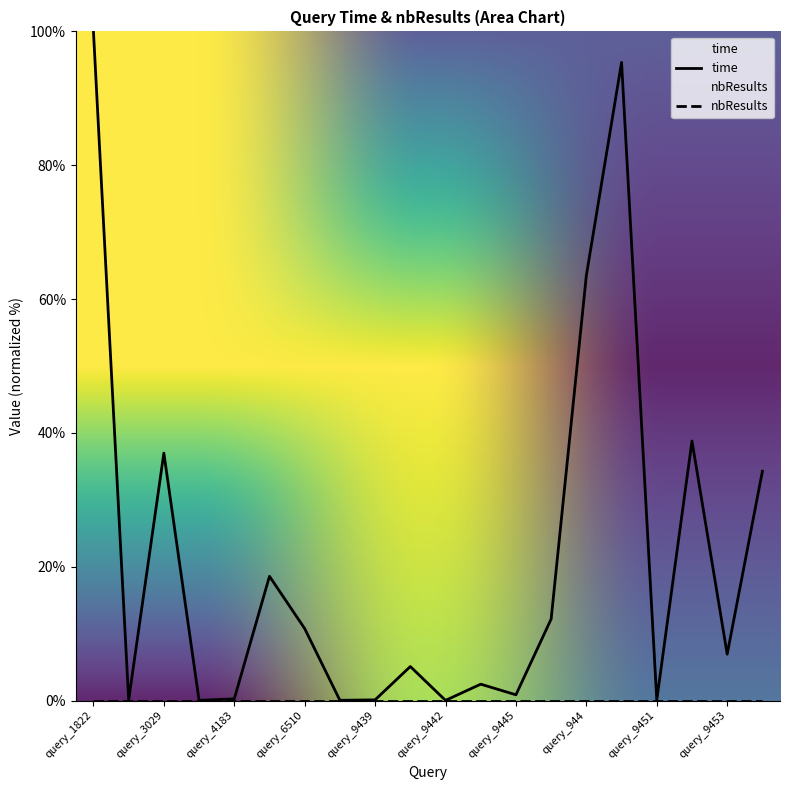

At which category does the chart reach its peak across all series?

query_1822